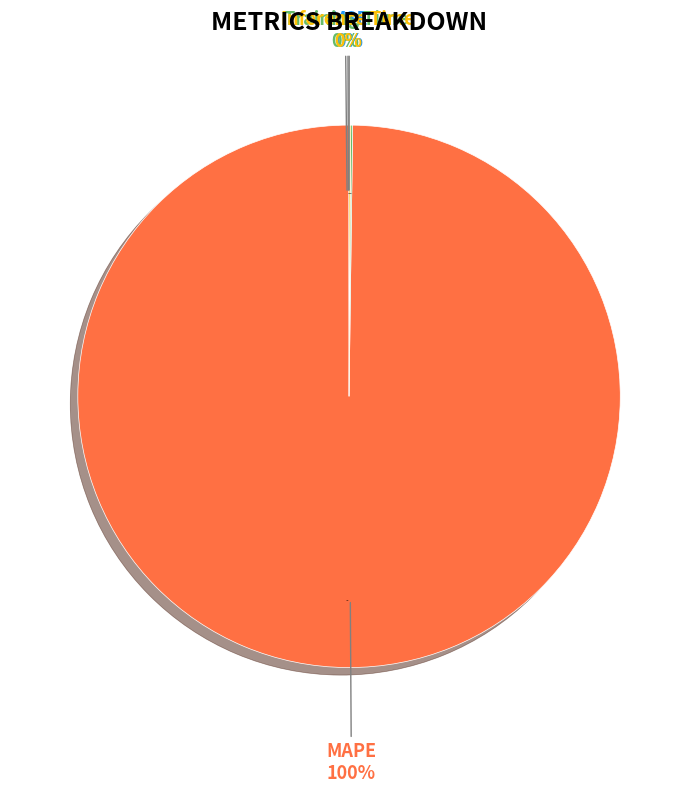

To the nearest percent, what is the difference between the Inference Time and MAPE slice percentages?

100%